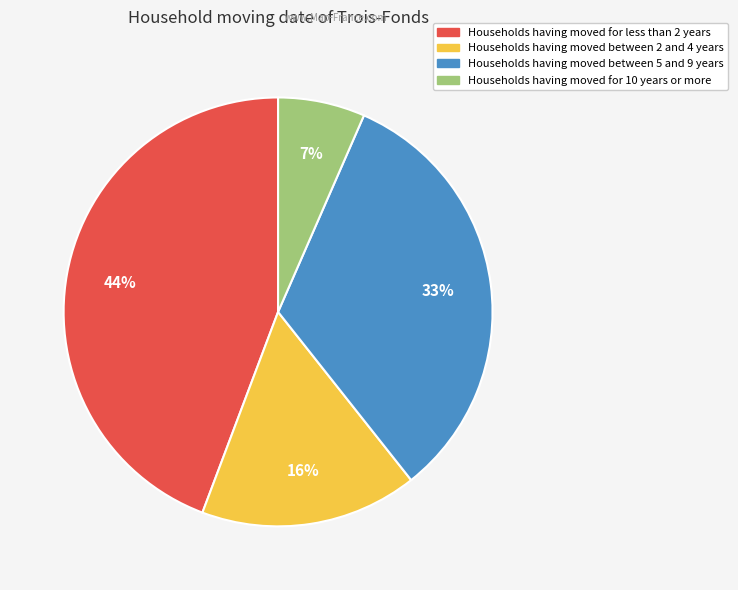

Is there a majority slice in this chart?

No